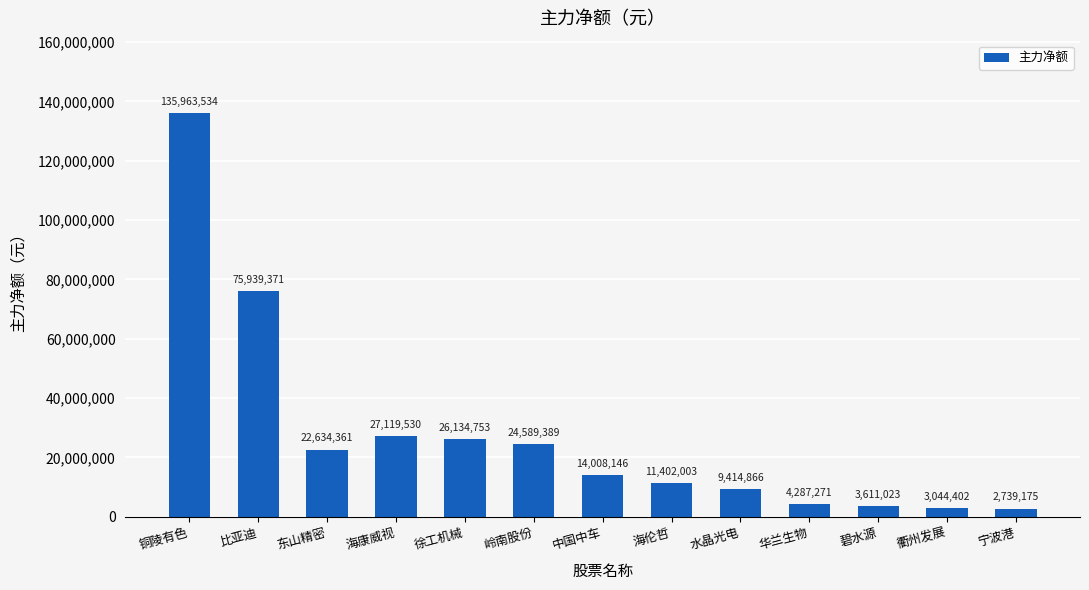

What is the sum of the values at 徐工机械 and 宁波港?

28873928